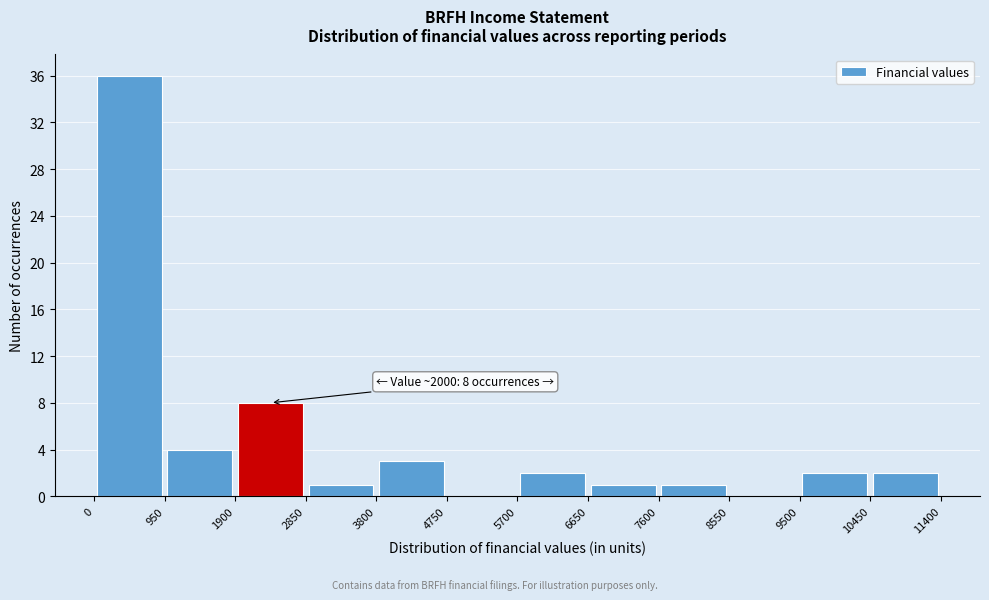

Which range on the x-axis has the tallest bar?

0 to 950